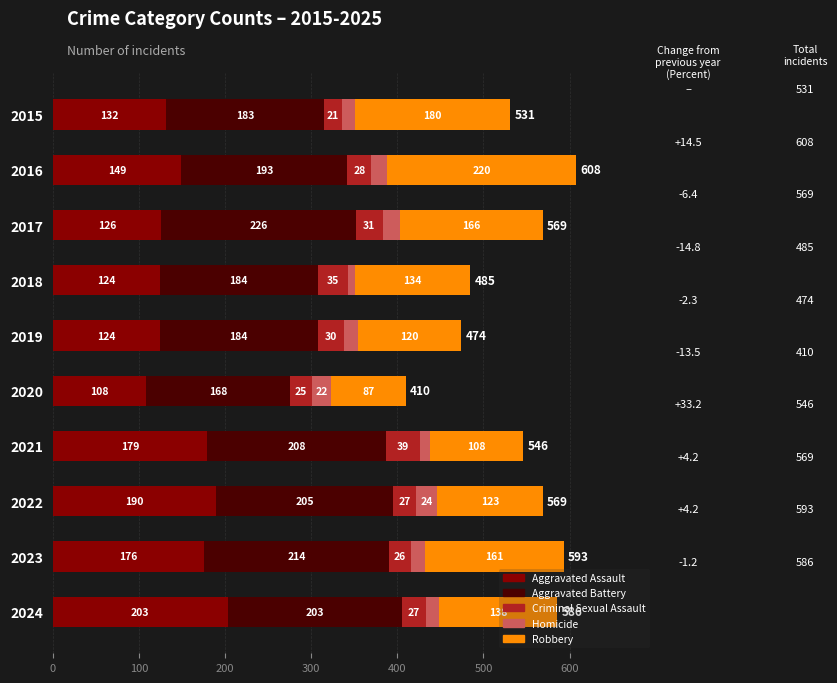

The Aggravated Assault series shows 190 at 2022. True or false?

True